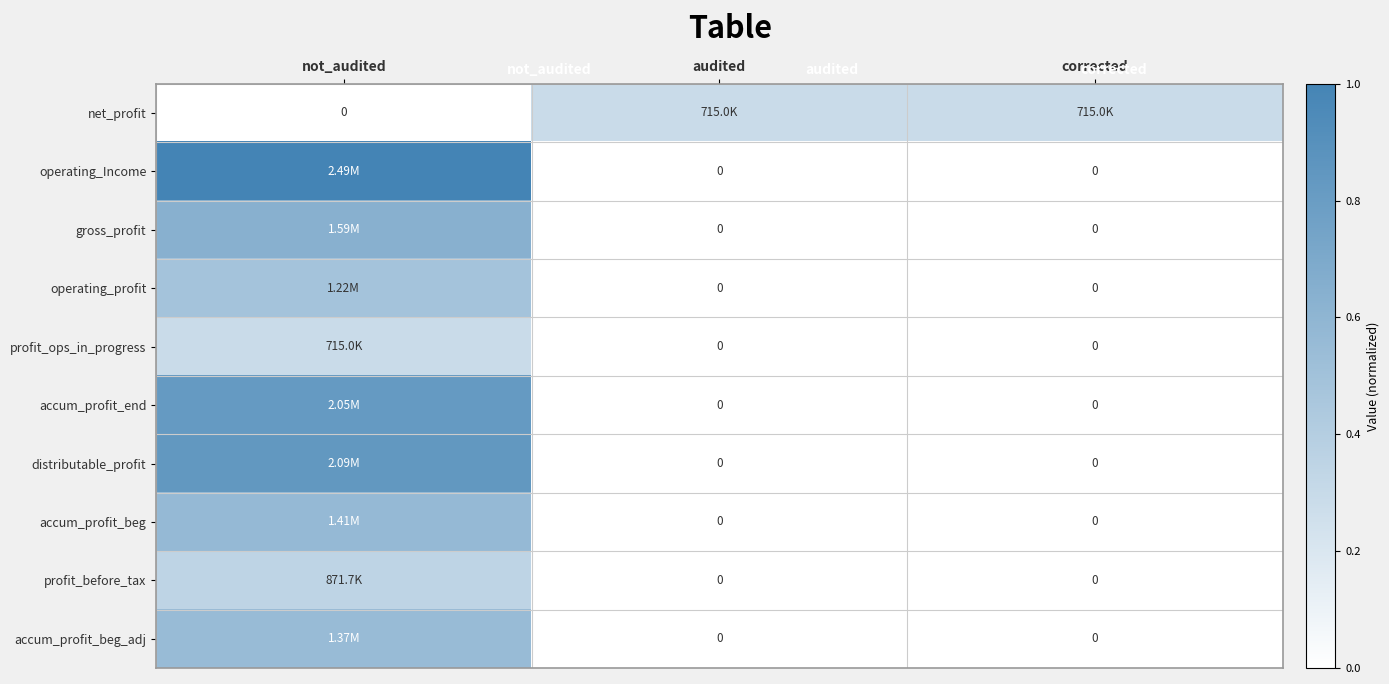

At how many categories does at least one series exceed 0?

3